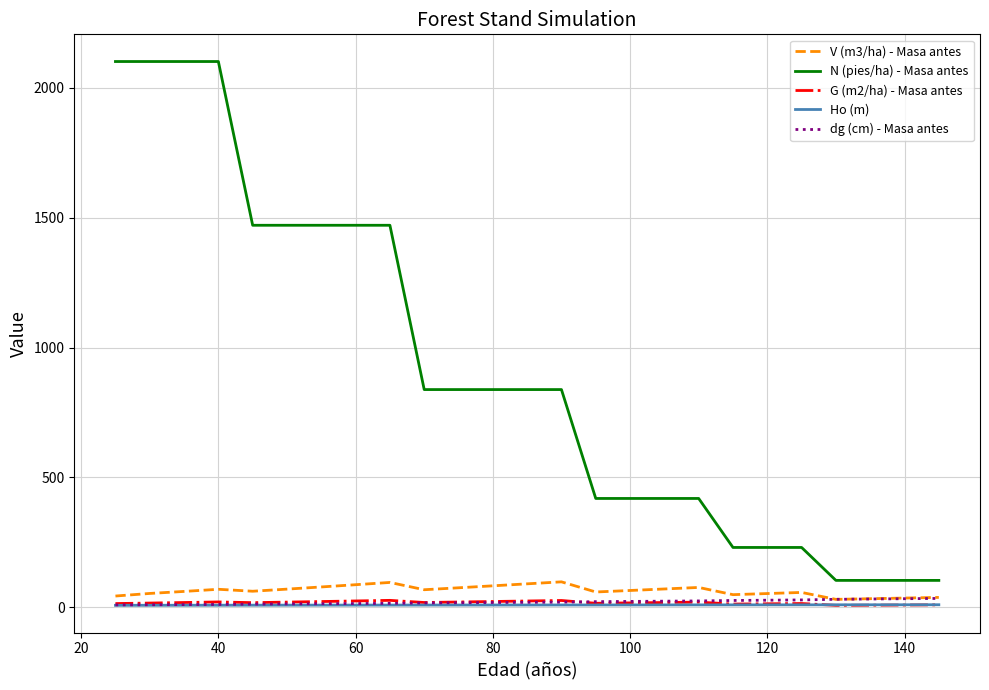

How many categories are shown in the chart?

25